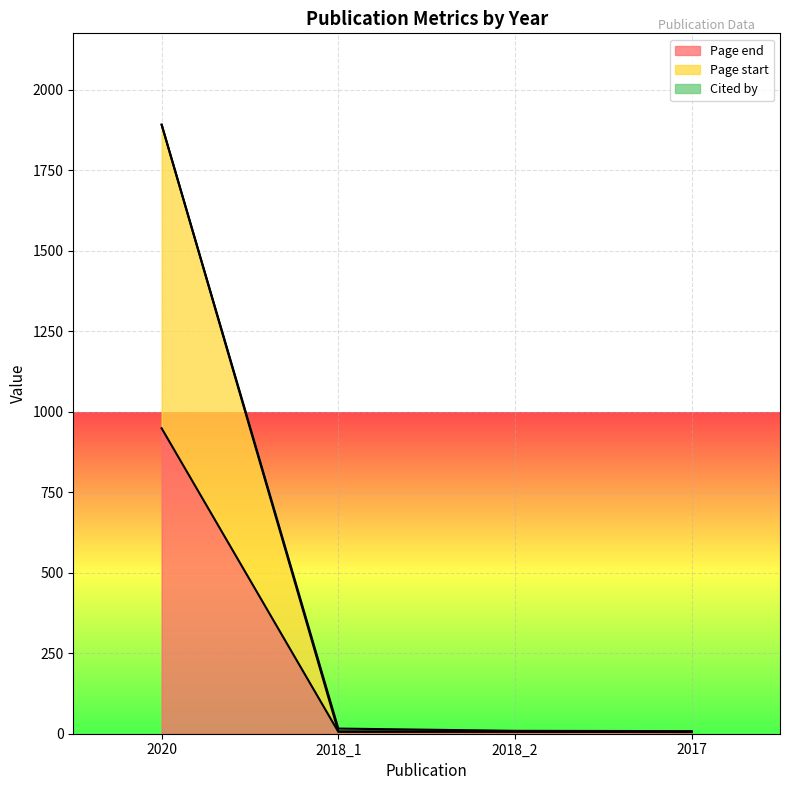

Where is Page end nearest to the value 477?

2018_1